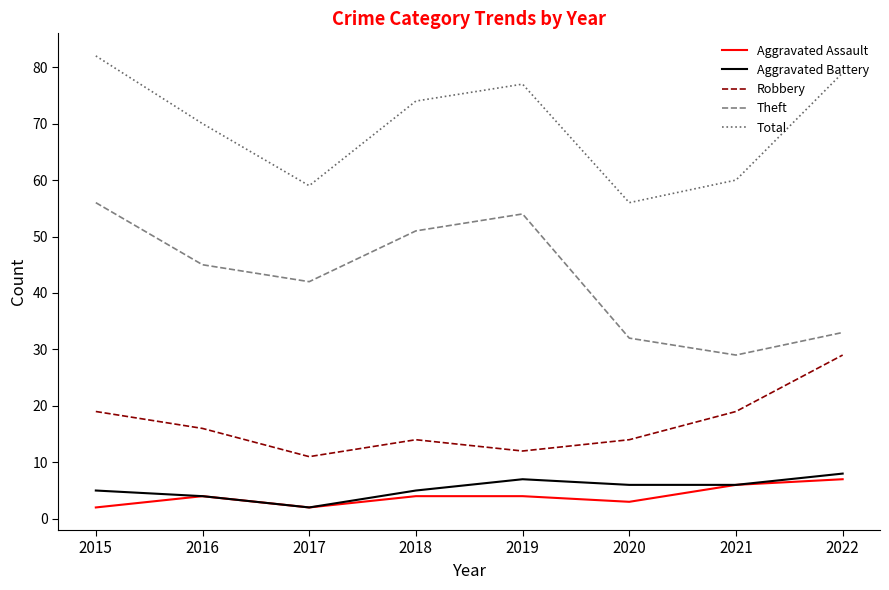

Which series changed the most between 2016 and 2019?

Theft